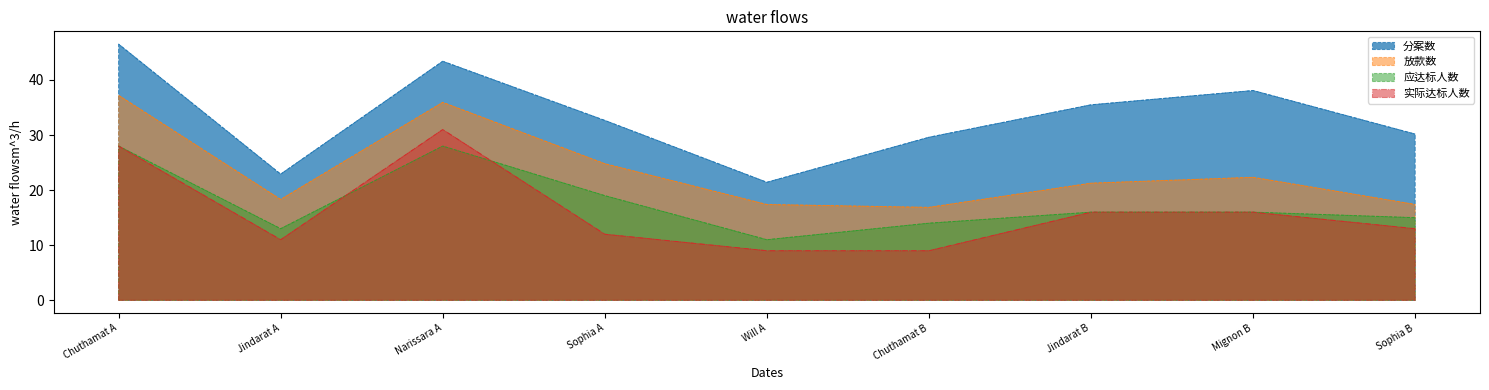

List the series in order of their peak value, lowest first.

应达标人数, 实际达标人数, 放款数, 分案数